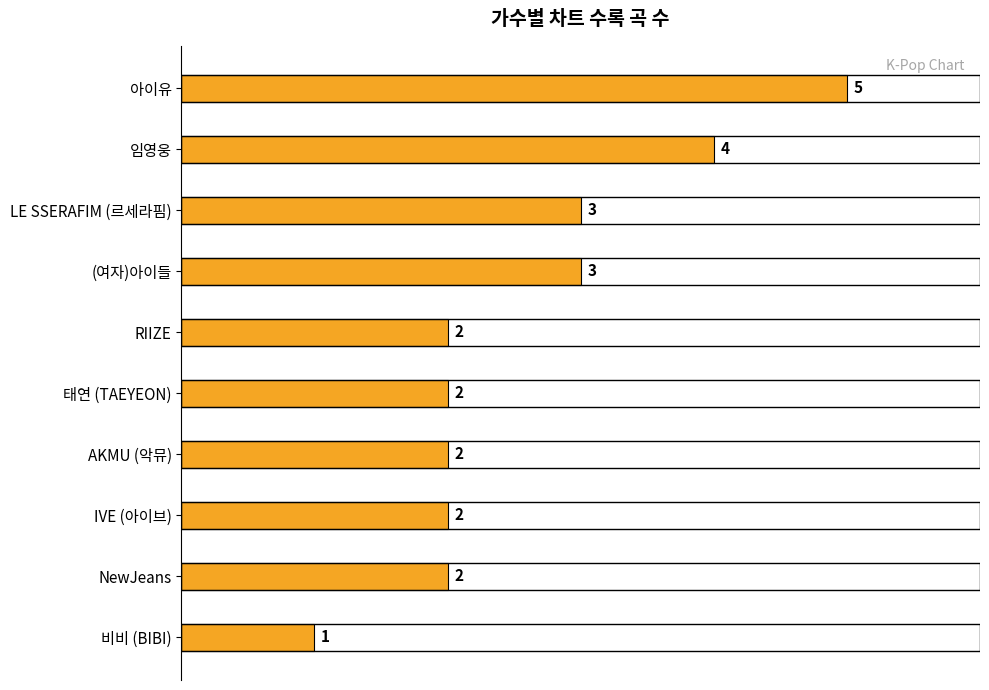

Count the values in the range 2 to 3.

7